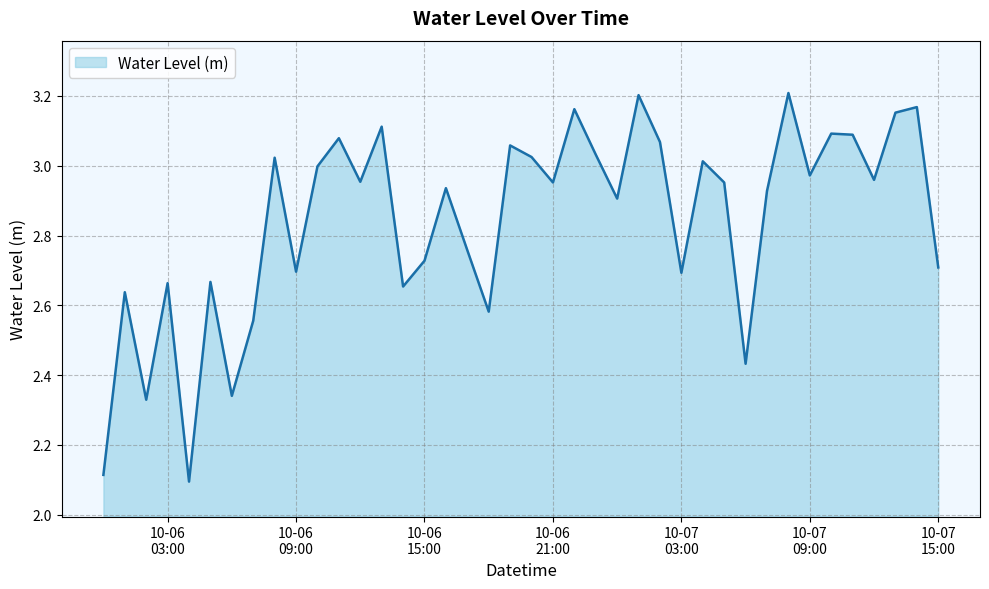

Is this an area chart (filled region under the line)?

Yes